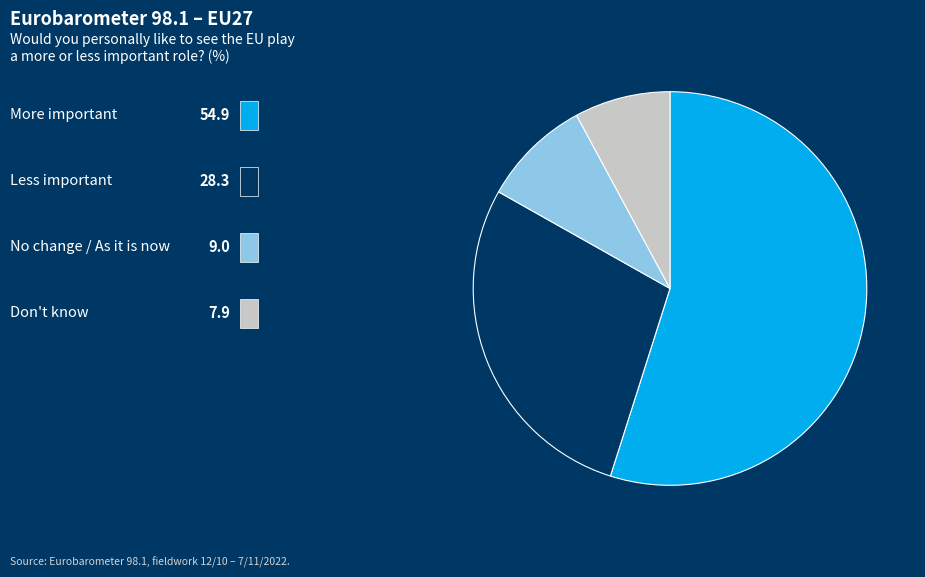

Is there any slice that represents more than half of the pie?

Yes